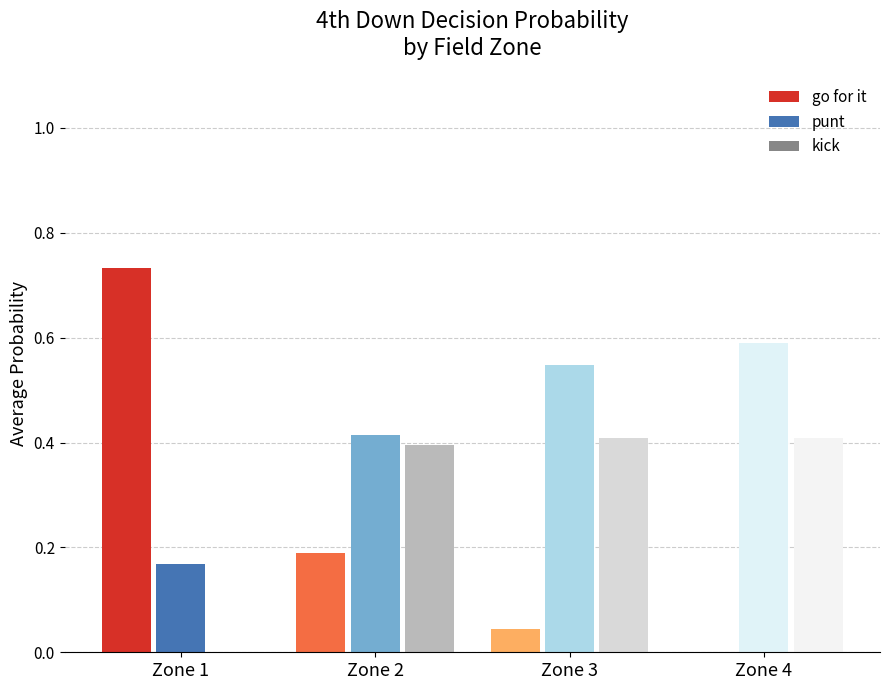

How many data points does each series have?

4